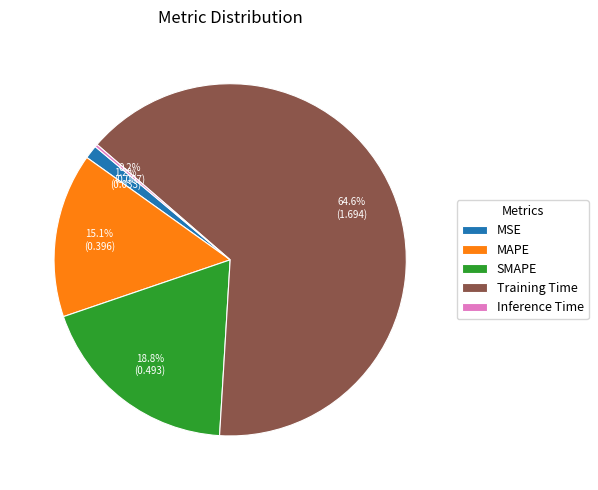

Which slice is the largest?

Training Time